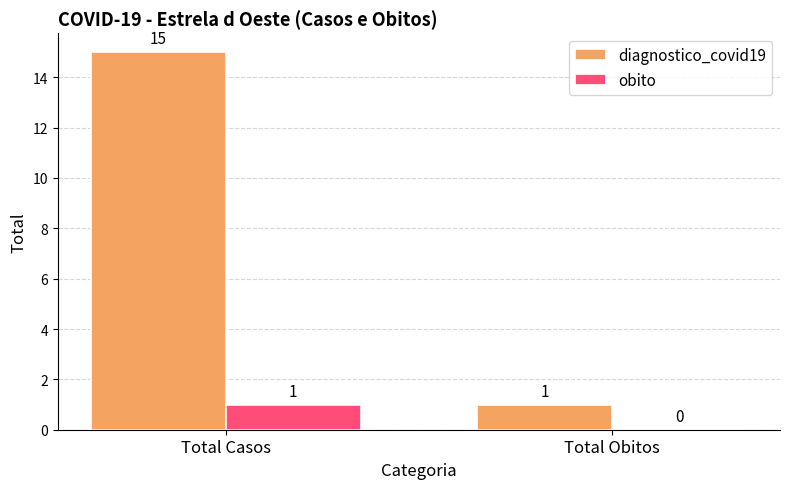

Reading right to left, what are all the values shown in this chart?

diagnostico_covid19: 1	15
obito: 0	1